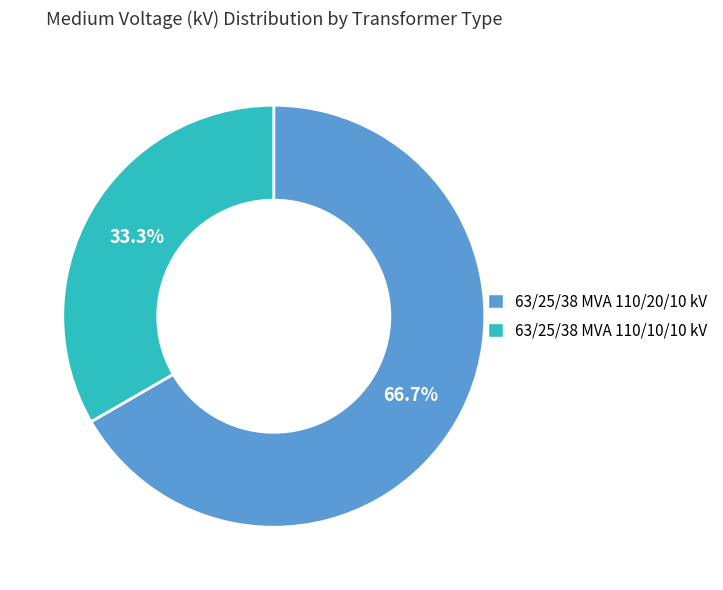

Which category has the smallest portion of the pie?

63/25/38 MVA 110/10/10 kV